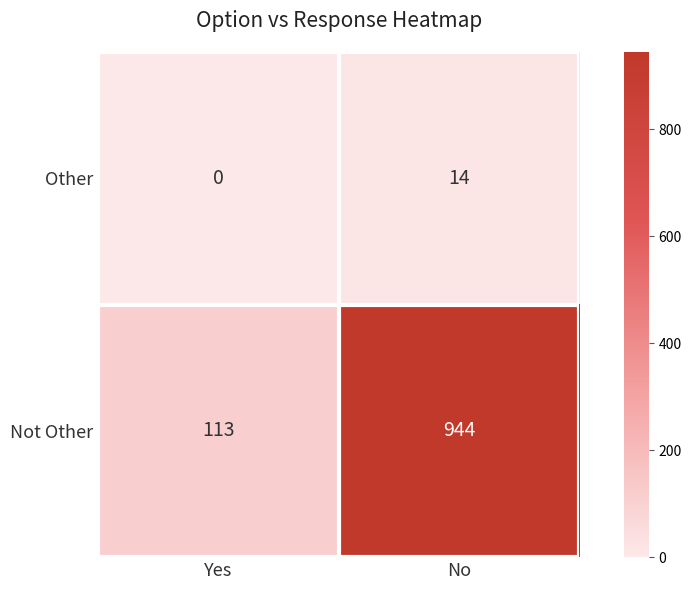

The Not Other series shows 23 at Yes. True or false?

False